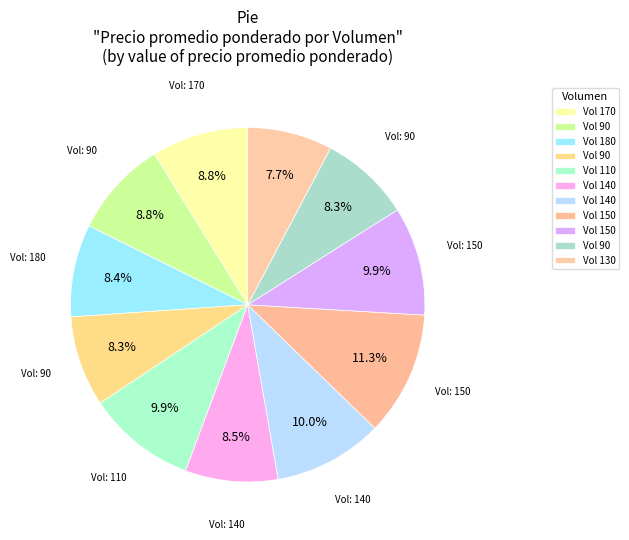

To the nearest percent, what is the difference between the largest and smallest slice percentages?

4%